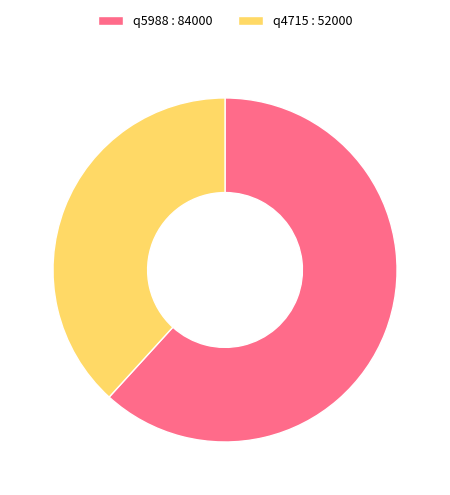

Does any single category account for the majority?

Yes